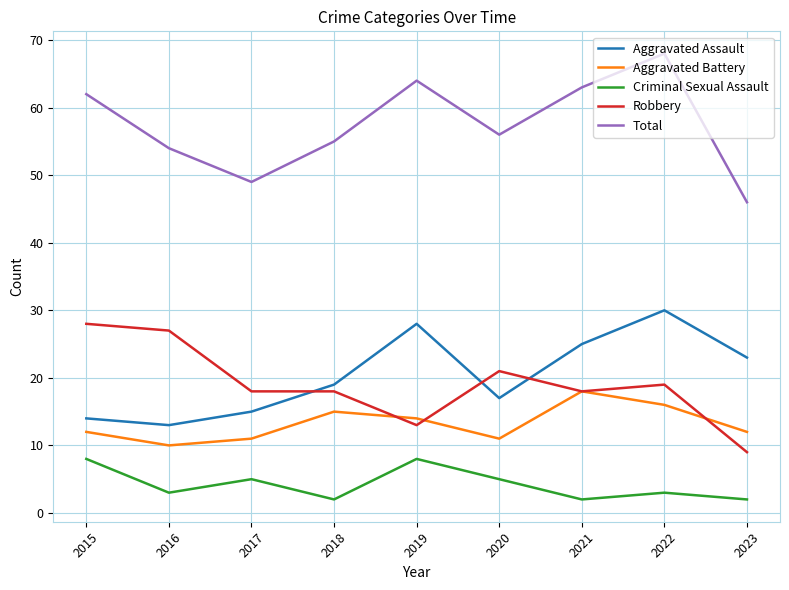

What is the difference between the Aggravated Battery values at 2019 and 2017?

3